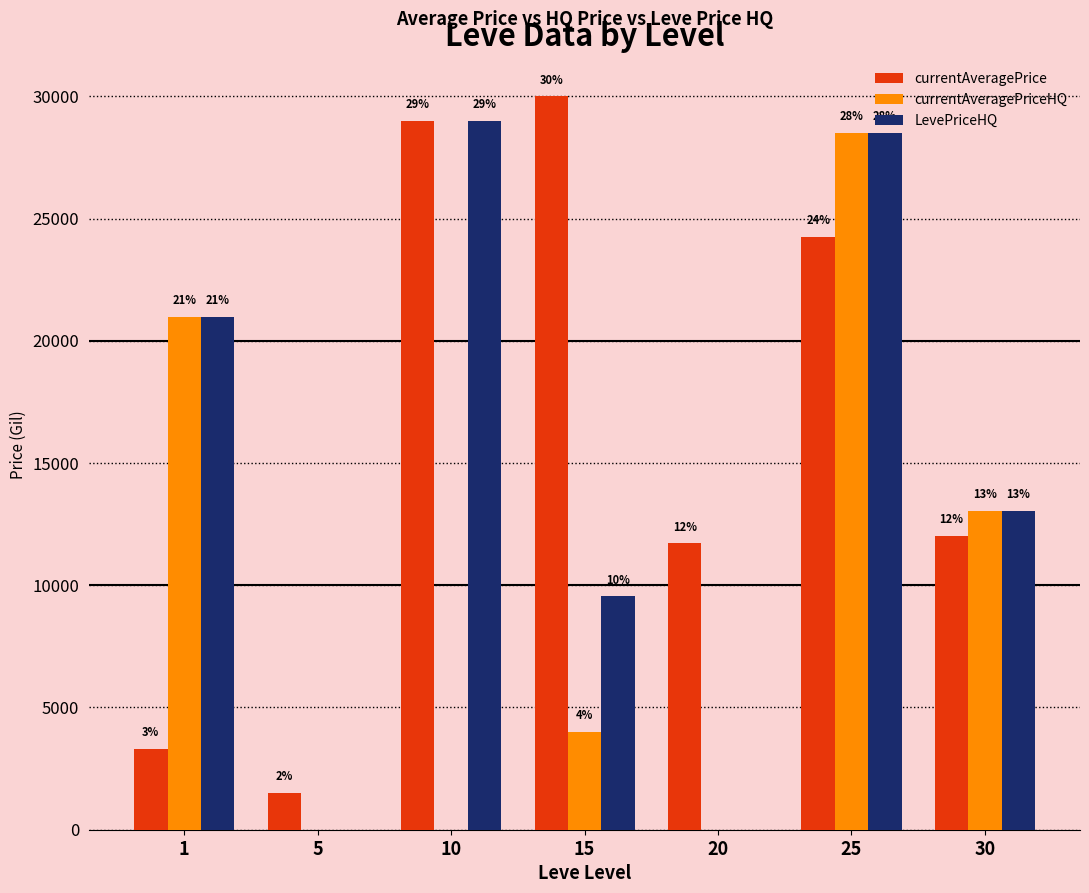

At which category does the chart reach its peak across all series?

15